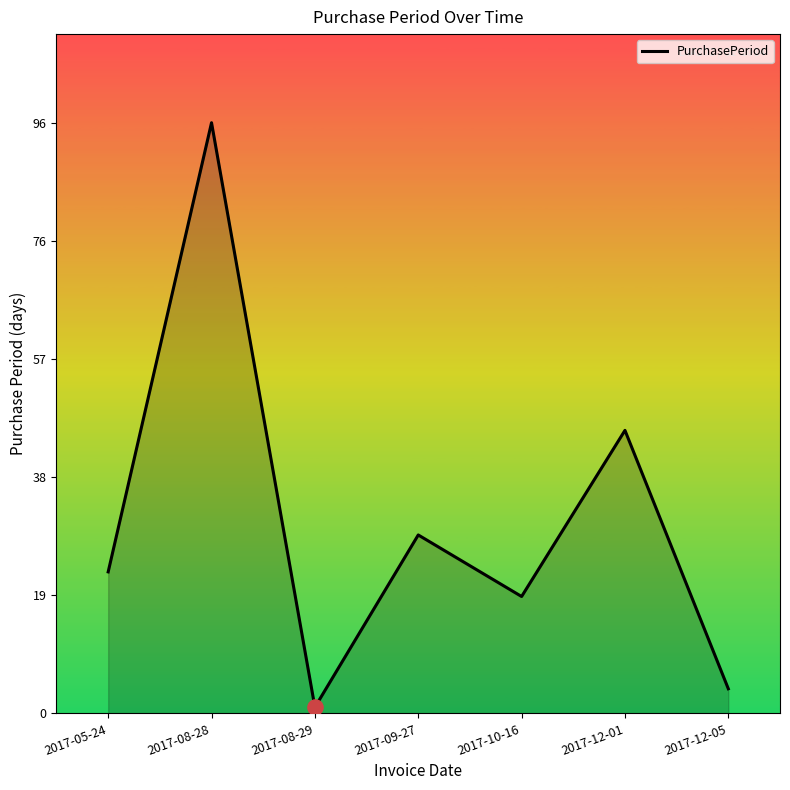

Which has a higher value, 2017-12-05 or 2017-12-01?

2017-12-01